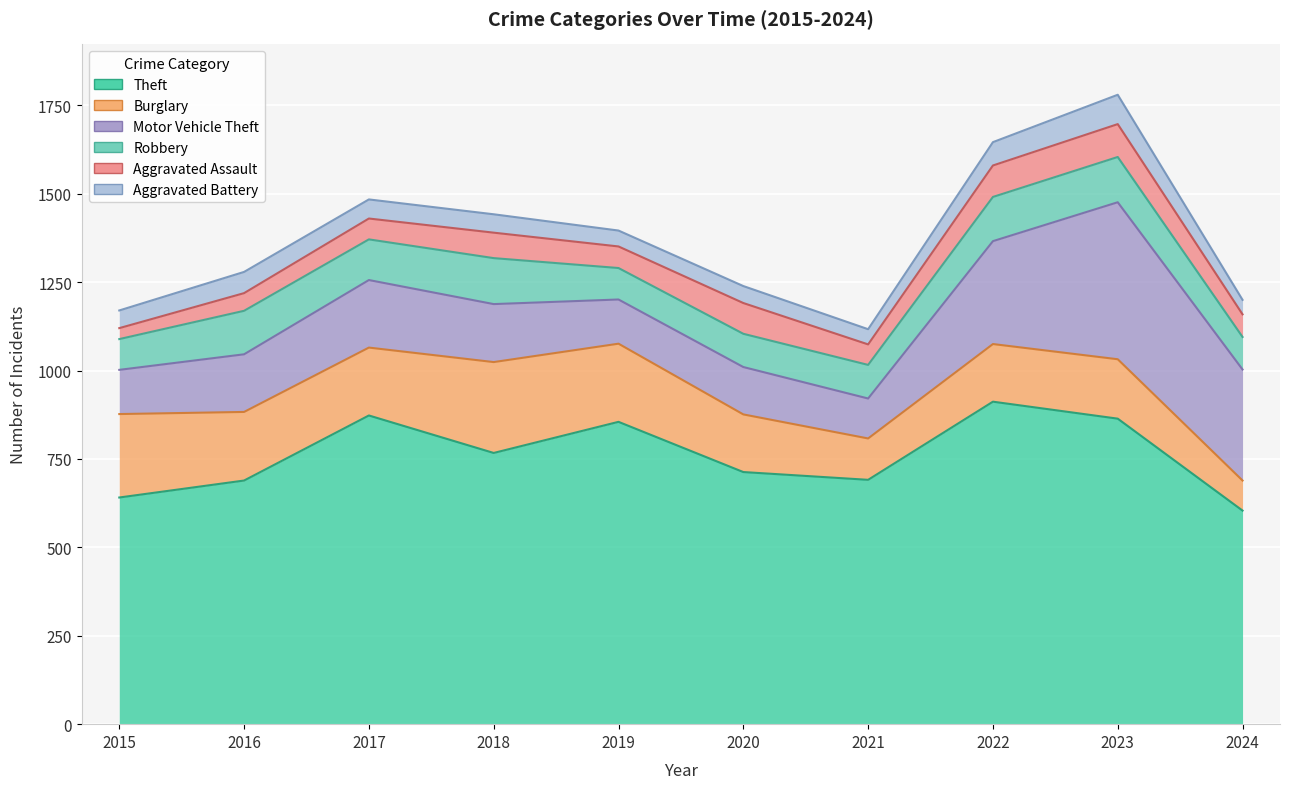

Reading left to right, transcribe all the data shown in this chart.

Theft: 641	689	873	767	855	713	691	912	864	604
Burglary: 236	194	192	257	221	163	117	163	168	85
Motor Vehicle Theft: 125	163	191	164	125	134	113	291	444	314
Robbery: 87	123	115	130	89	94	95	125	128	92
Aggravated Assault: 31	50	59	72	61	87	58	89	93	64
Aggravated Battery: 50	60	54	52	45	48	43	66	83	41